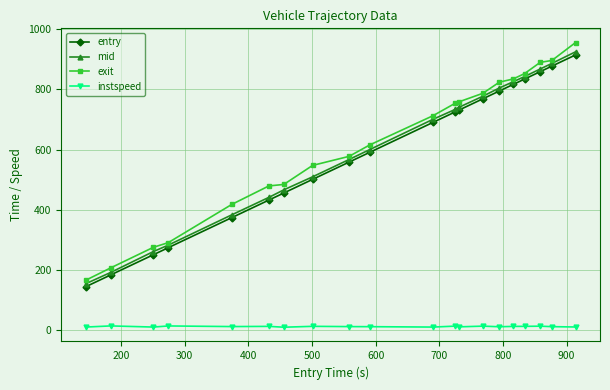

True or false: mid has more than 1 points higher than both neighbors.

False